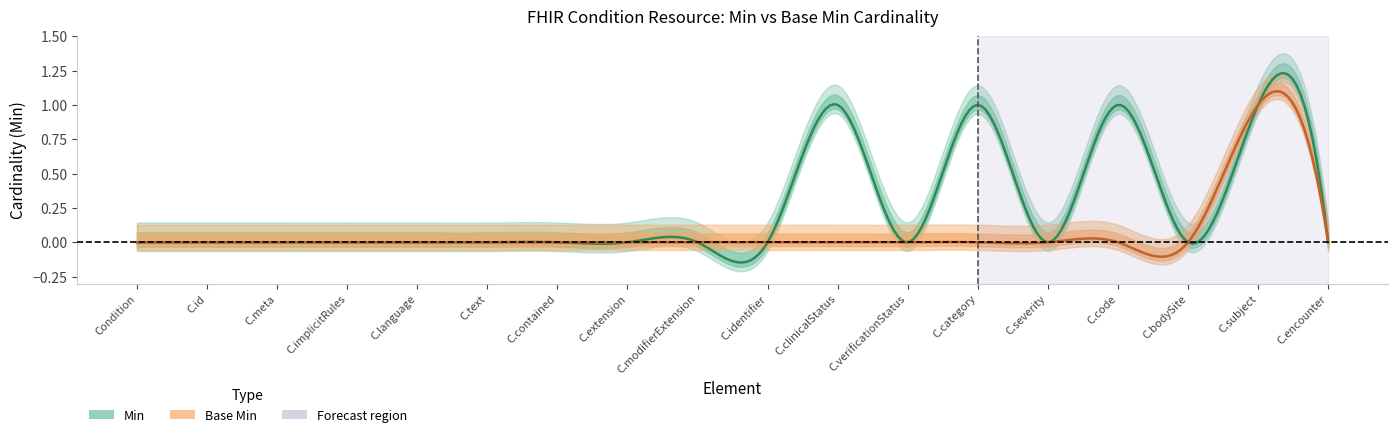

Reading right to left, list all the values displayed in this chart.

Min: 0	1	0	1	0	1	0	1	0	0	0	0	0	0	0	0	0	0
Base Min: 0	1	0	0	0	0	0	0	0	0	0	0	0	0	0	0	0	0